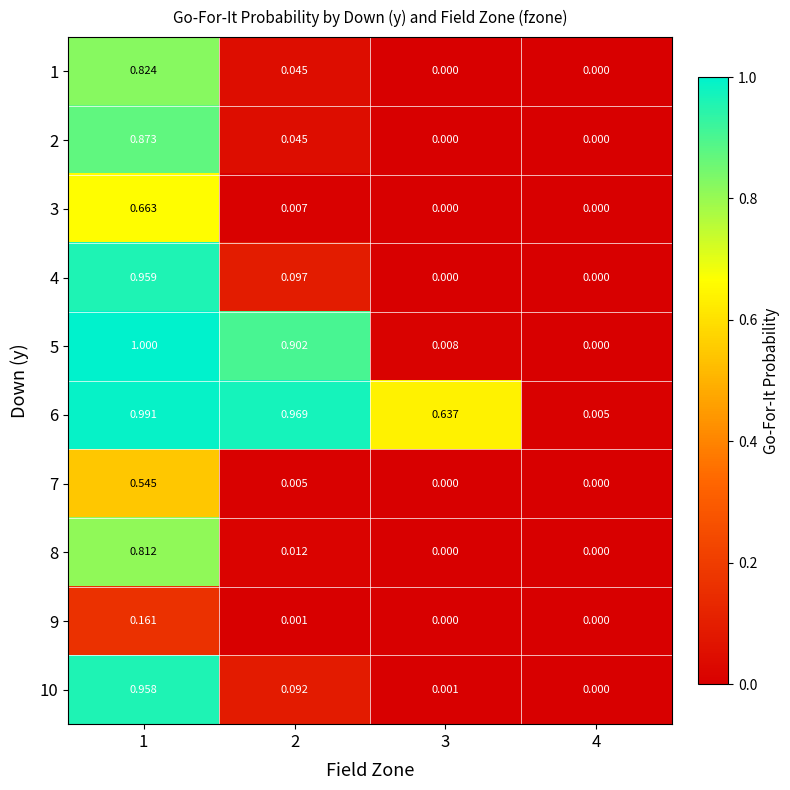

How many data points does each series have?

4